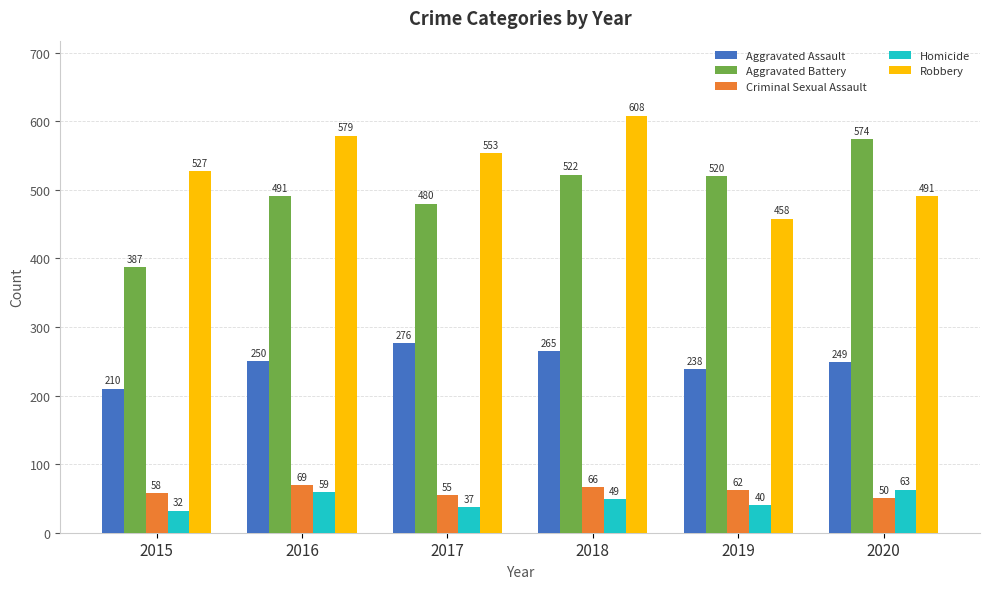

Is it true that Homicide equals 37 at 2017?

True